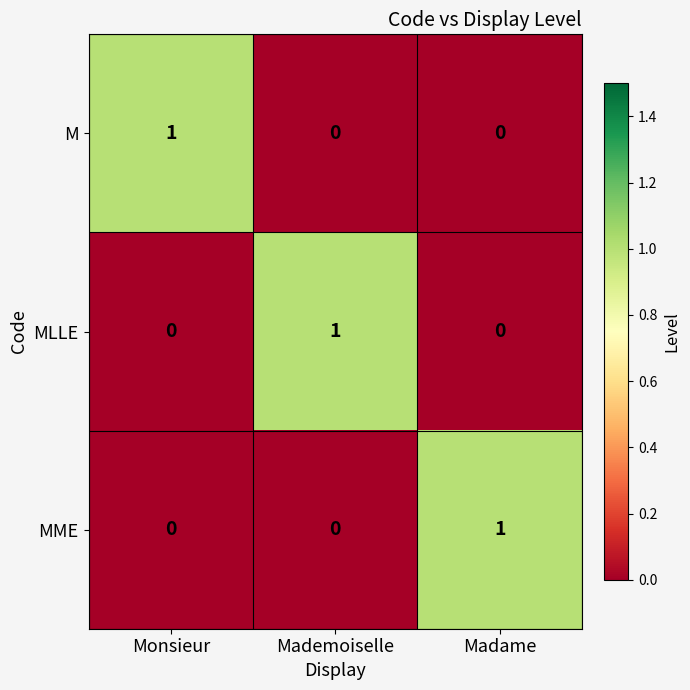

Rank the series by their maximum value, from highest to lowest.

M, MLLE, MME